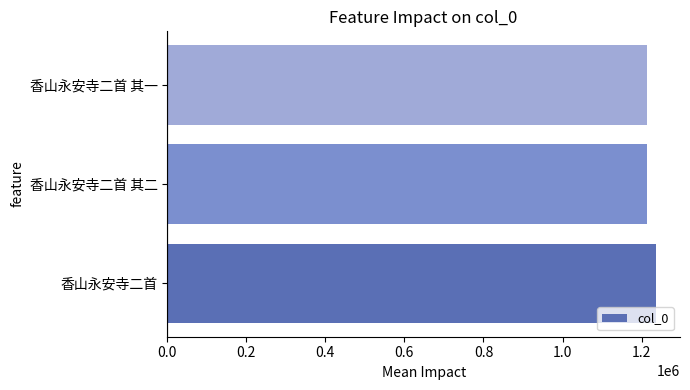

Is it true that the value at 香山永安寺二首 is 677710?

False